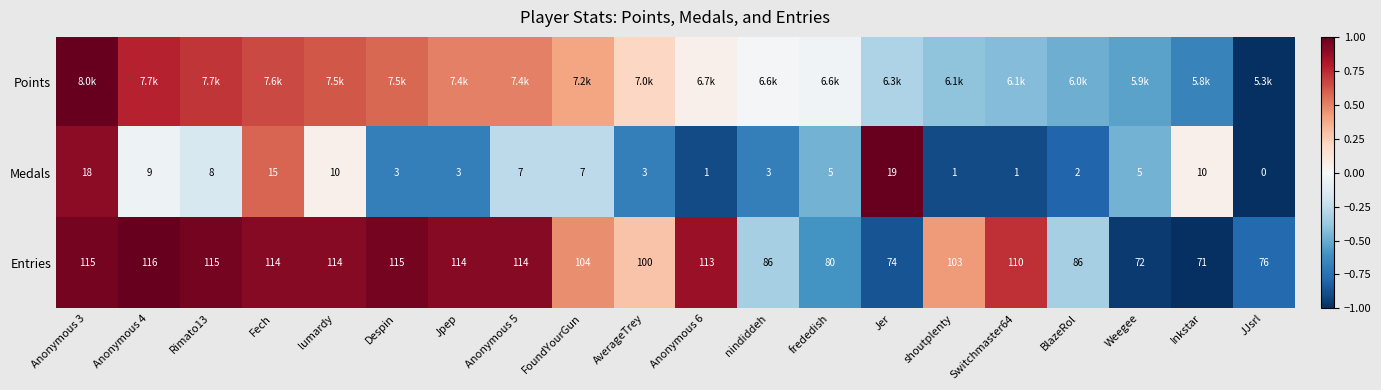

Where is Entries nearest to the value 0?

AverageTrey